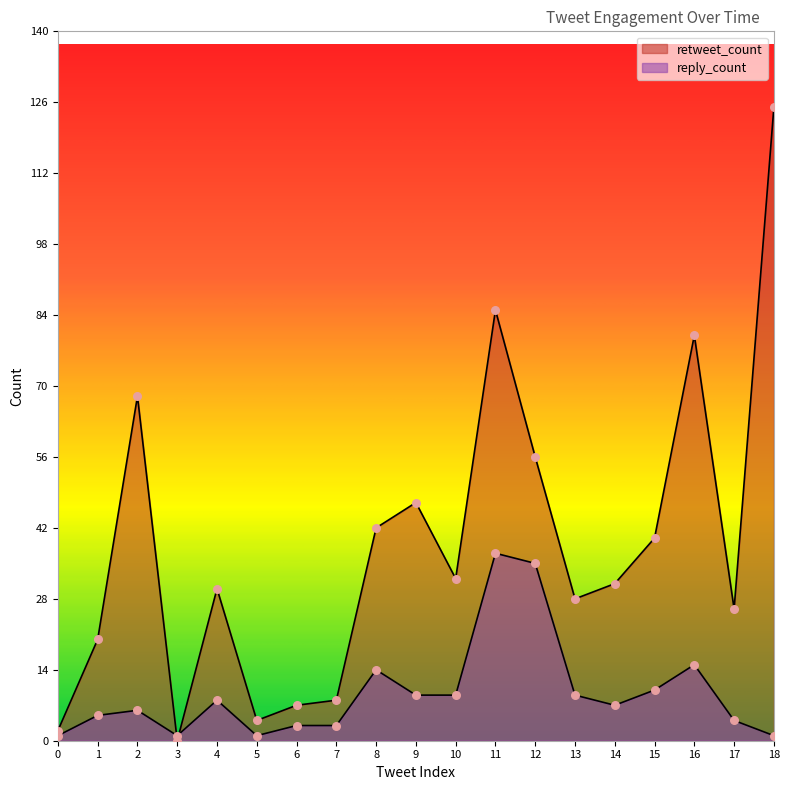

What is the total value across all series at 15?

50